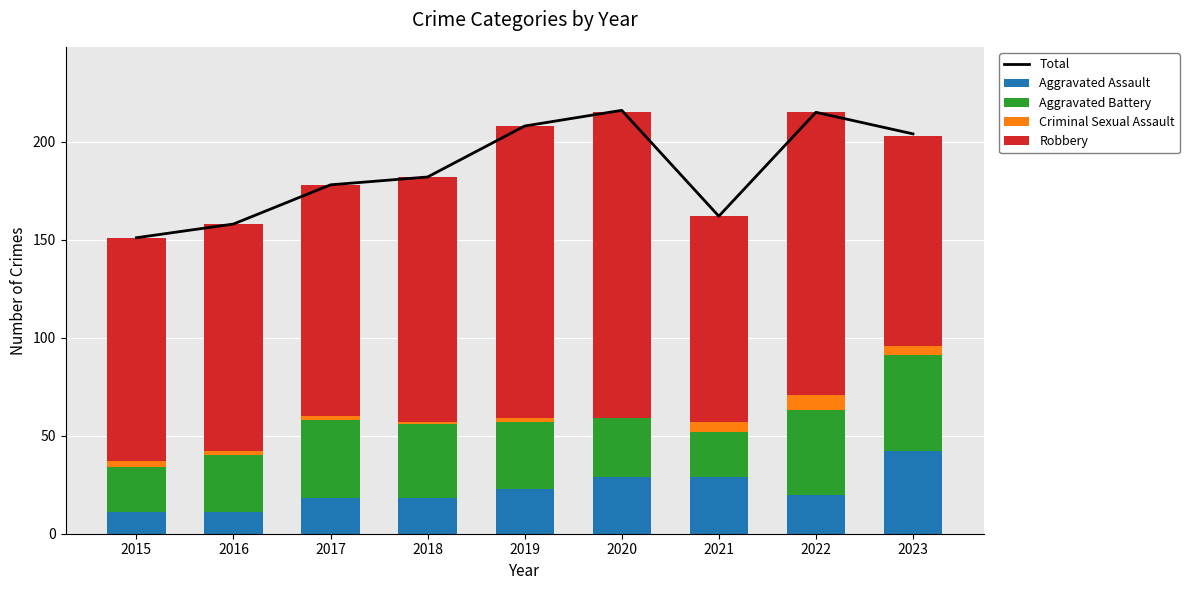

What is the difference between the highest and lowest values at 2019?

206